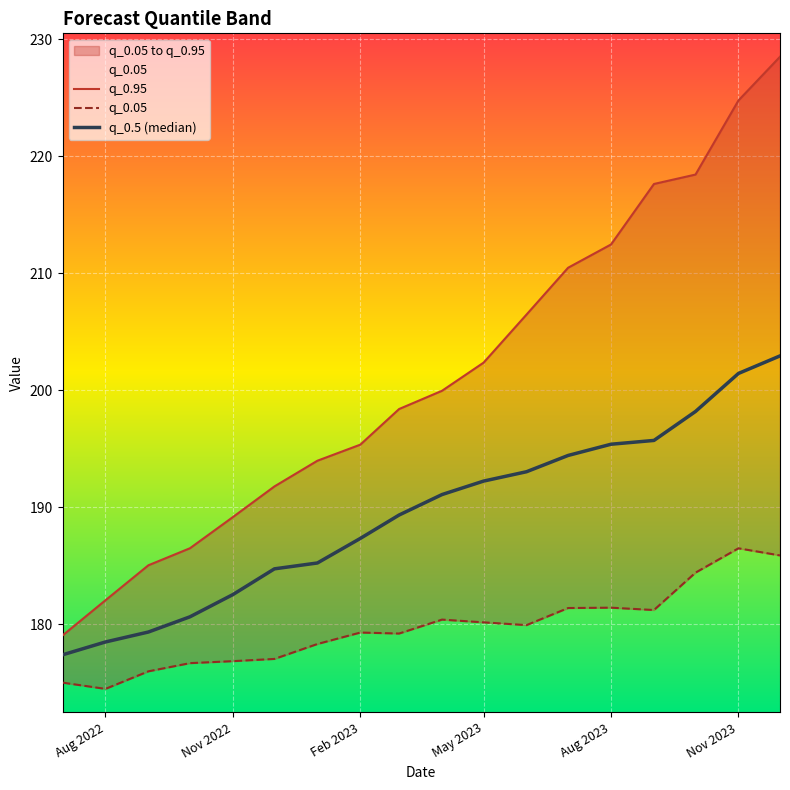

How many data points in q_0.5 (median) are above 191?

9